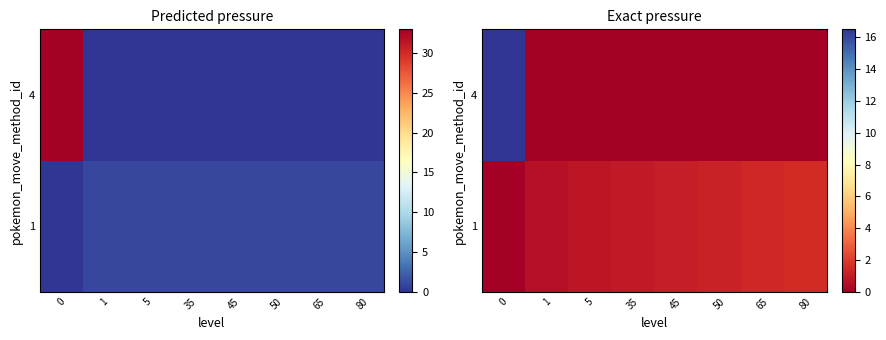

The row_0 series shows 0.9 at 35. True or false?

True